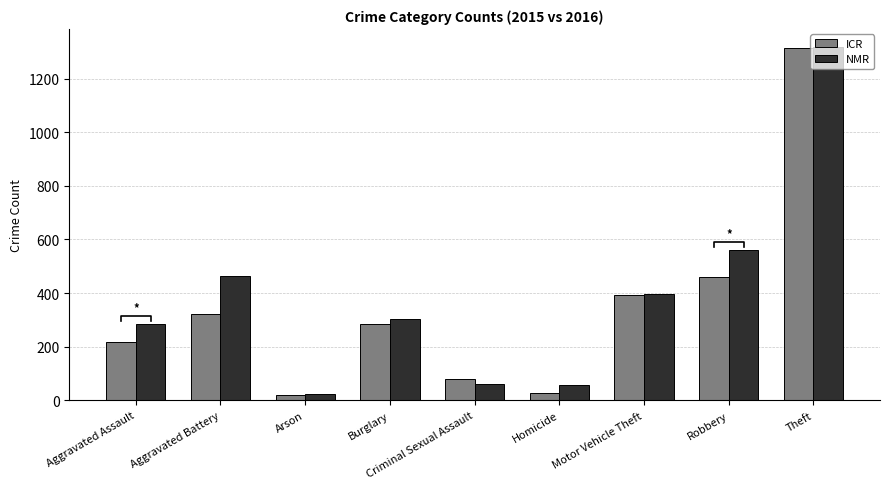

What is the label of the 1st bar from the left?

Aggravated Assault